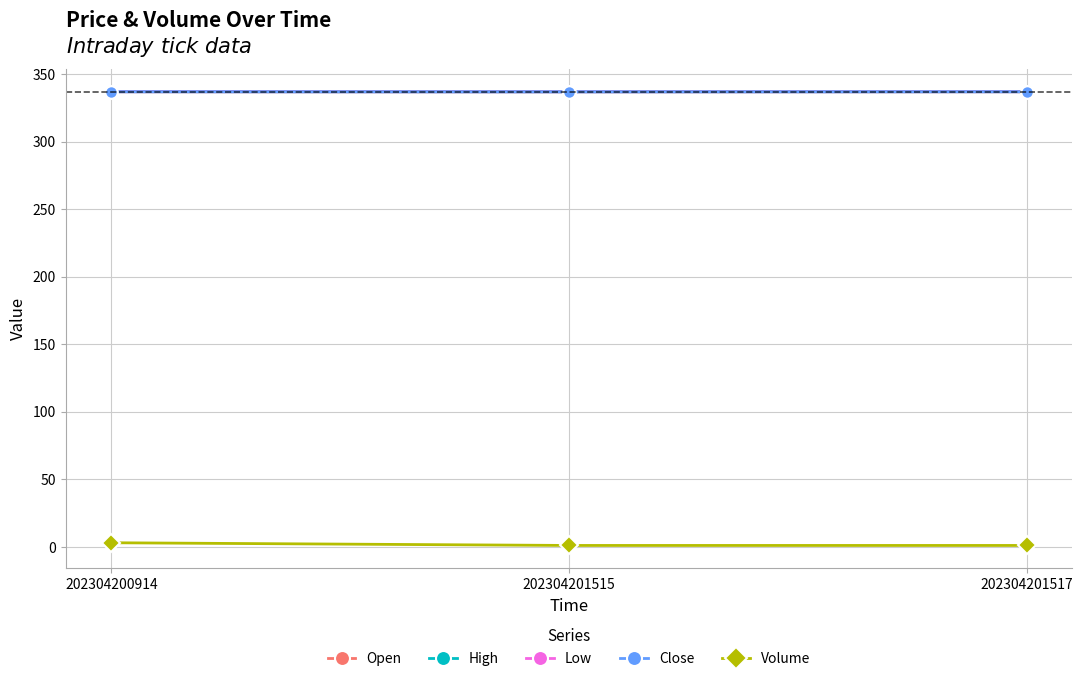

Between 202304201517 and 202304200914, which is larger?

202304201517